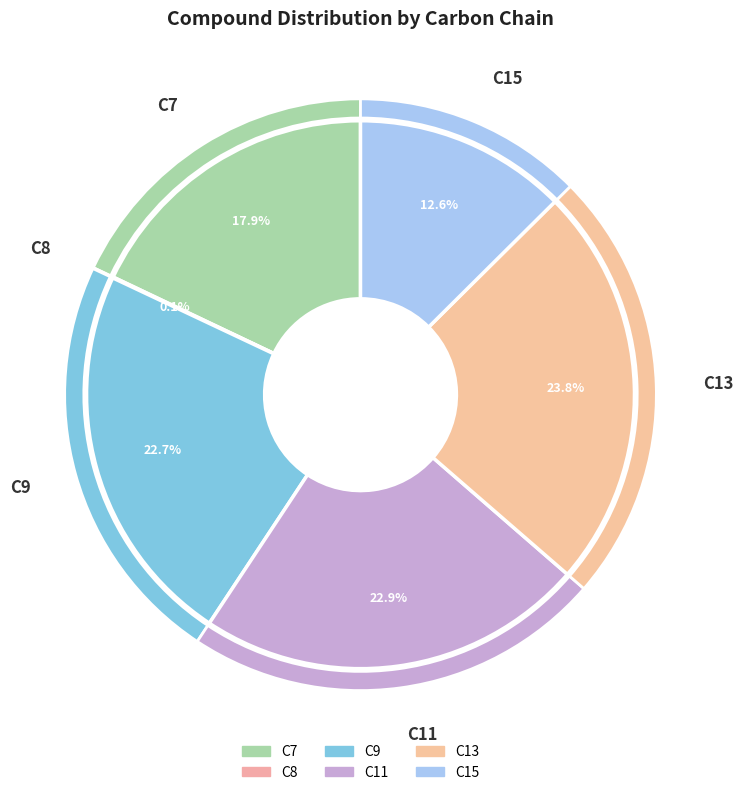

Which category has the smallest portion of the pie?

C8